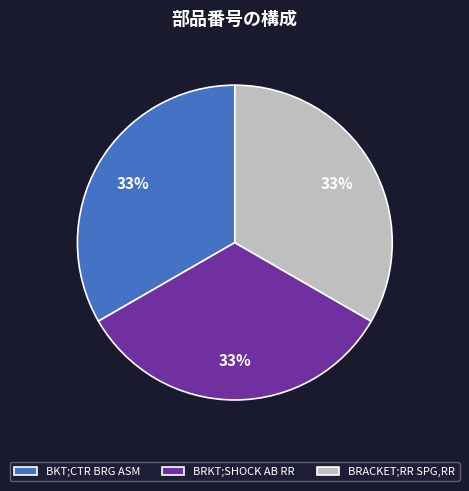

True or false: BKT;CTR BRG ASM accounts for 25% of the total.

False